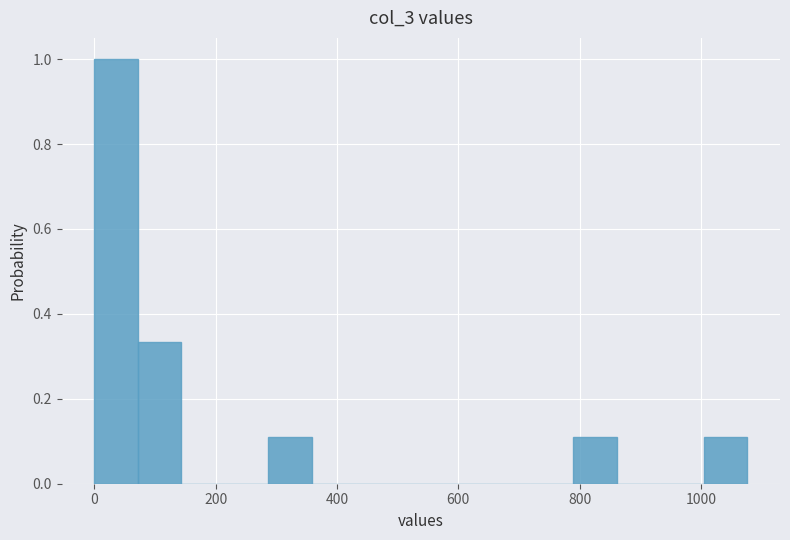

Around what value on the x-axis is the tallest bar? Give the approximate position of its centre, as read against the axis.

40